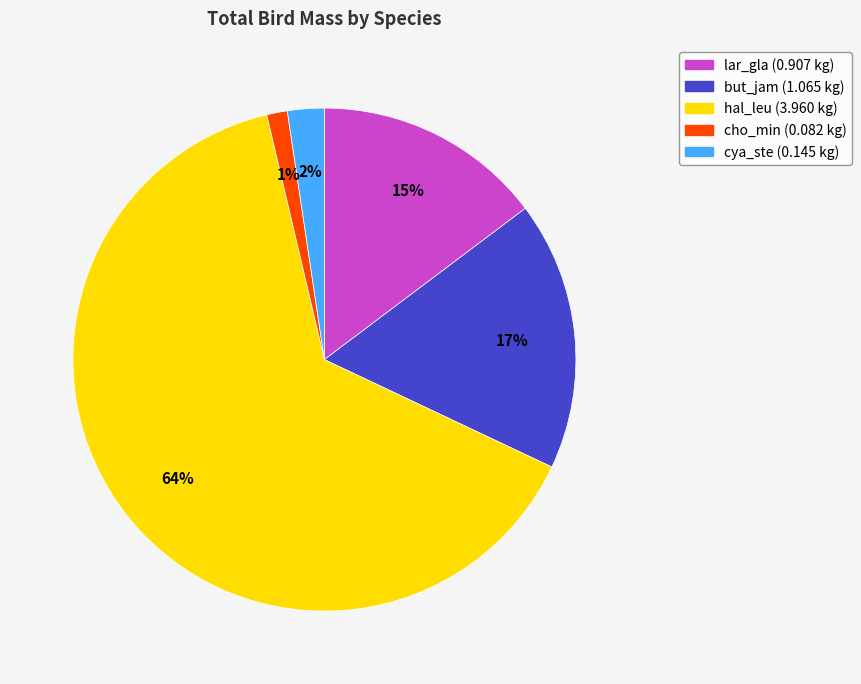

True or false: hal_leu accounts for 57% of the total.

False